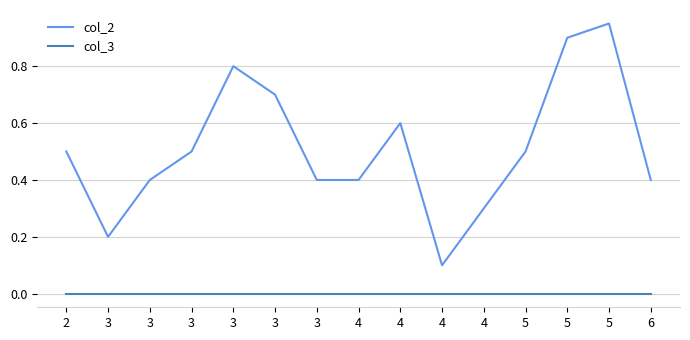

At which category is the sum across all series the highest?

5